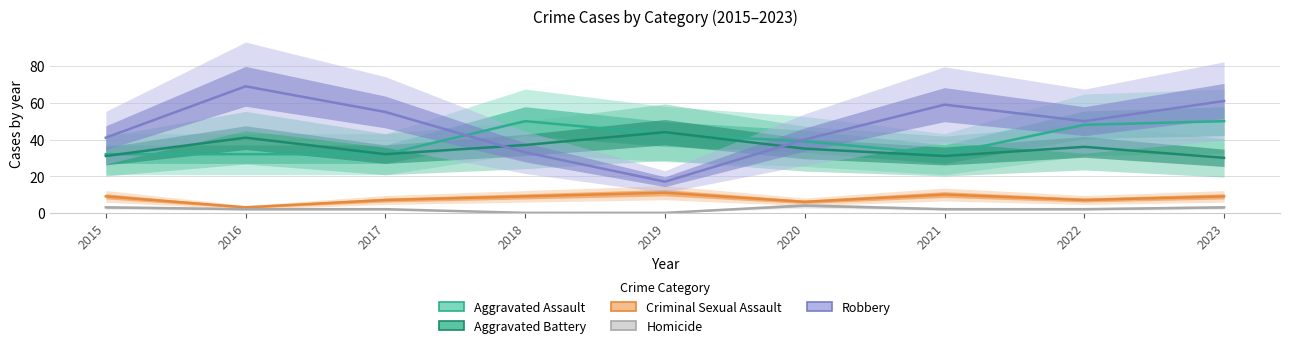

What is the spread (max minus min) of values at 2022?

48